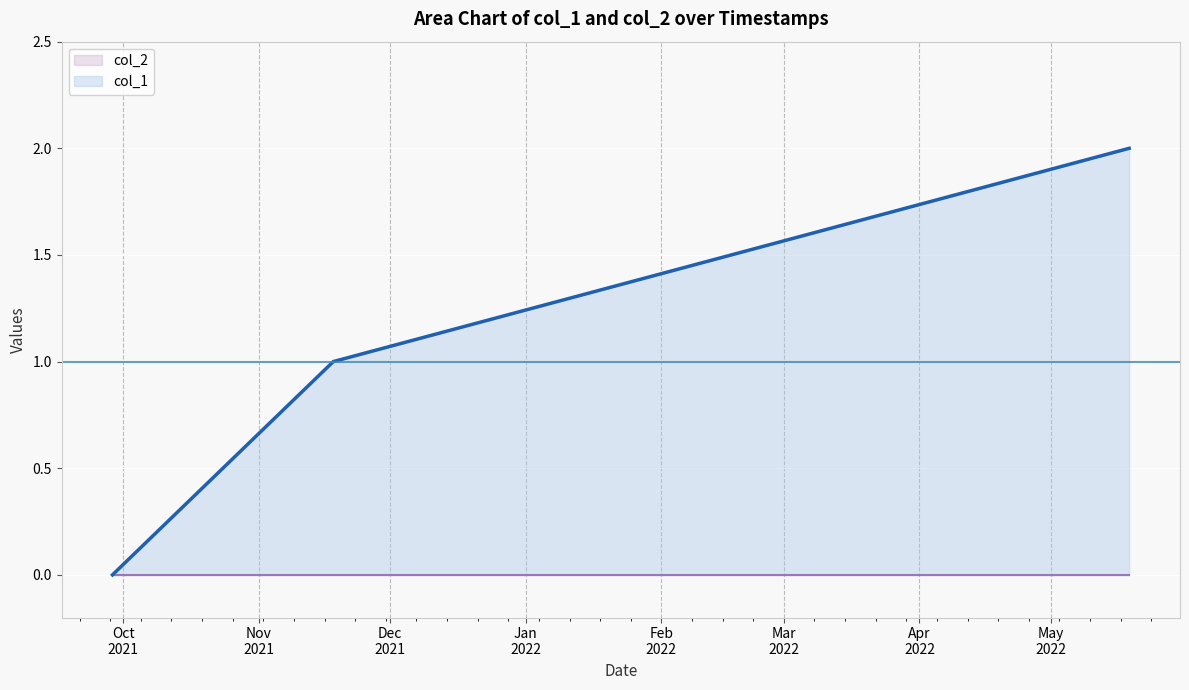

At which label is the value closest to 1?

1637193735